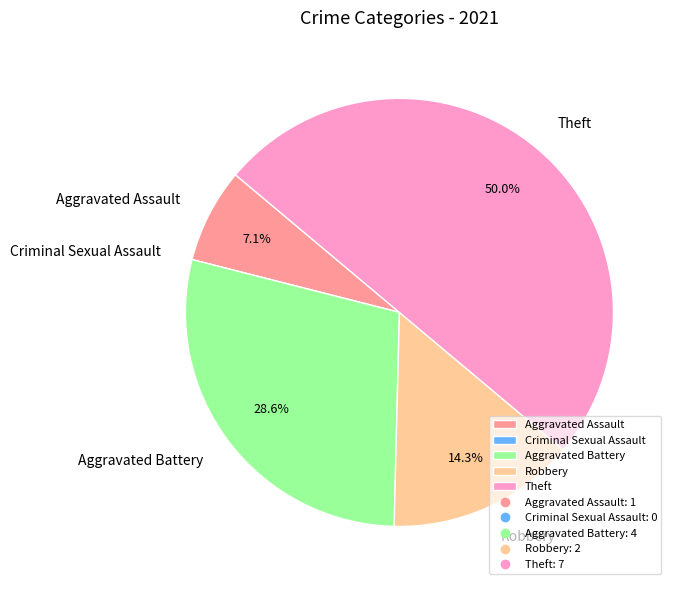

Which category has the biggest portion of the pie?

Theft